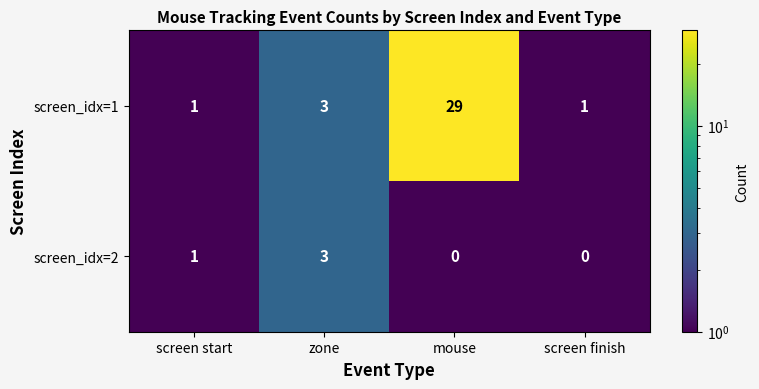

Reading left to right, what are all the values shown in this chart?

screen_idx=1: 1	3	29	1
screen_idx=2: 1	3	0	0